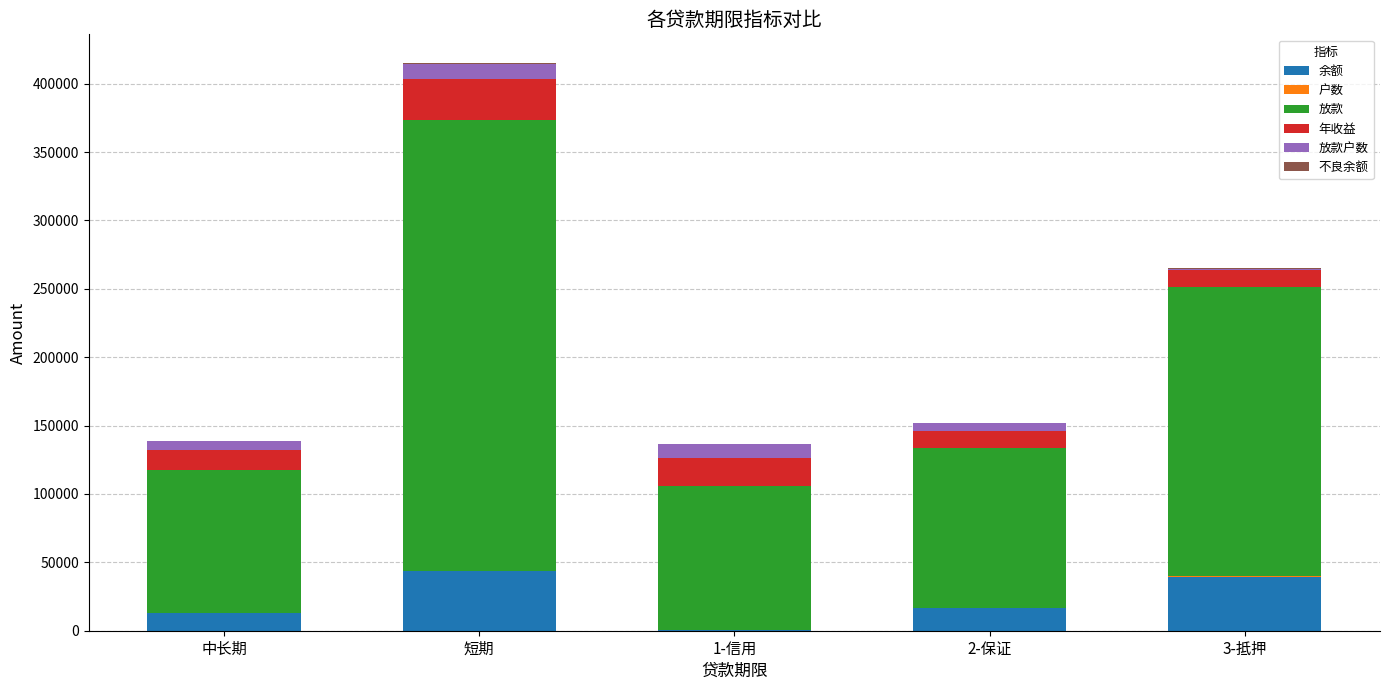

What is the highest value of the 余额 series?

43486.8